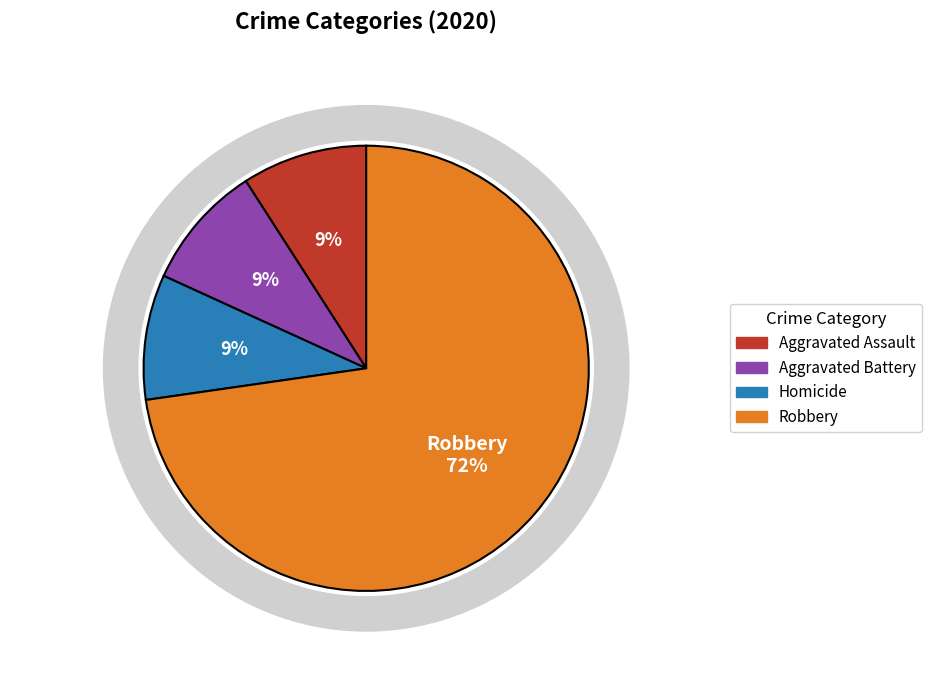

Which slice is the smallest?

Aggravated Assault